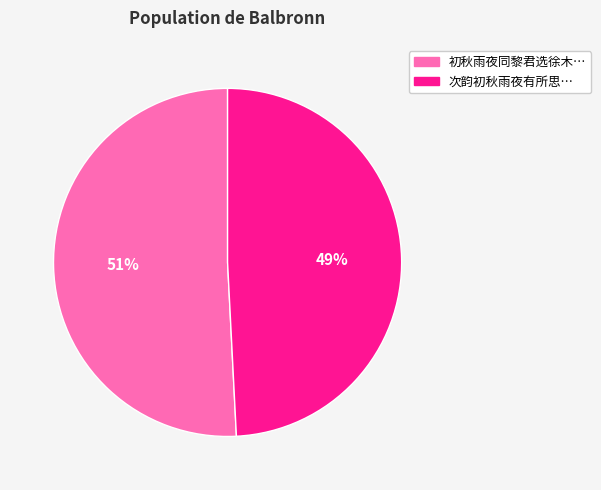

How many segments does this pie chart have?

2